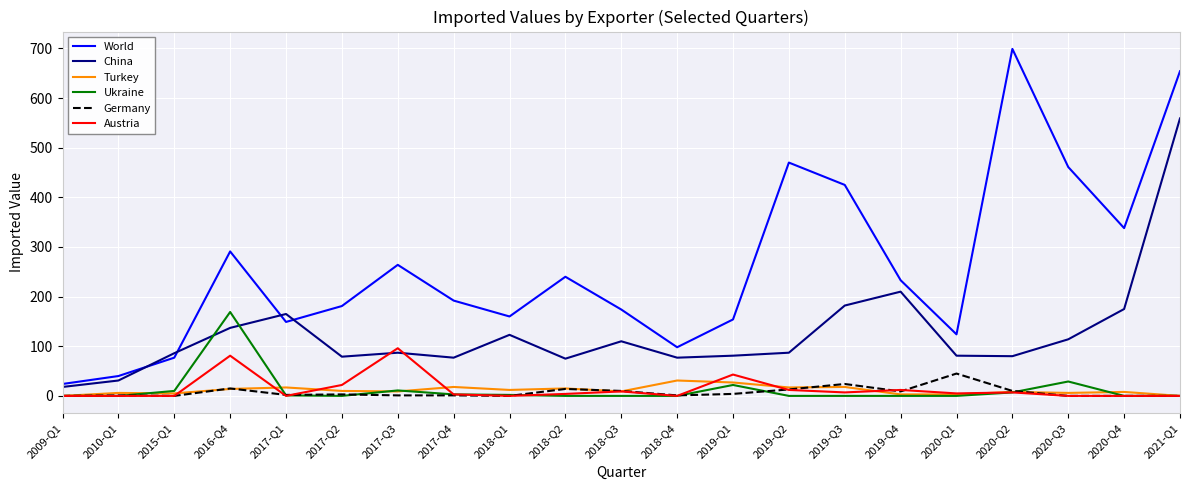

True or false: China and Ukraine intersect in this chart.

True